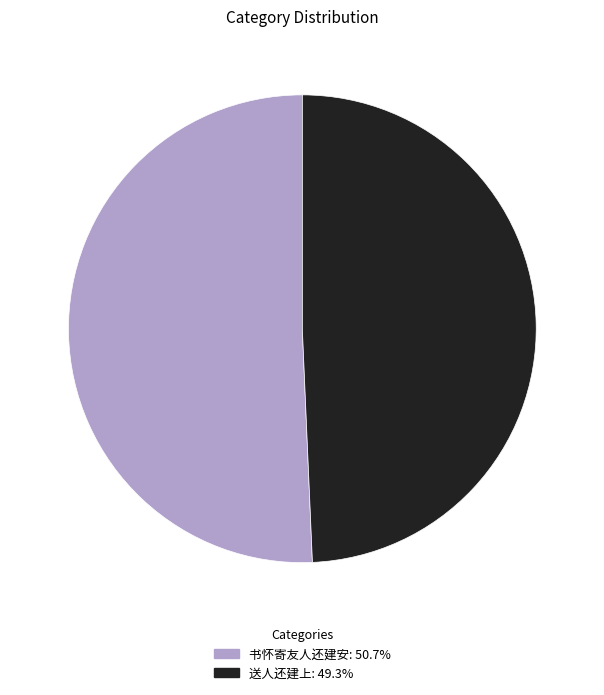

What is the largest slice in the pie chart?

书怀寄友人还建安